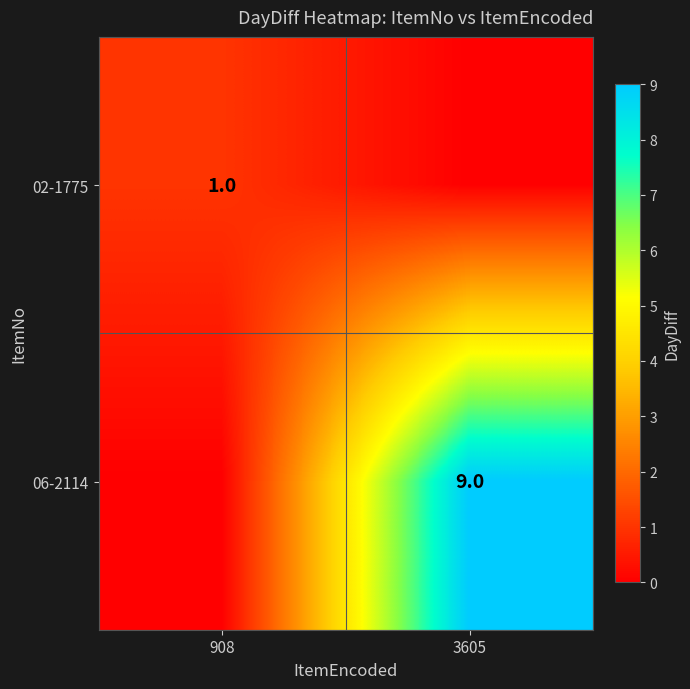

The value of 06-2114 at 3605 is 9. True or false?

True